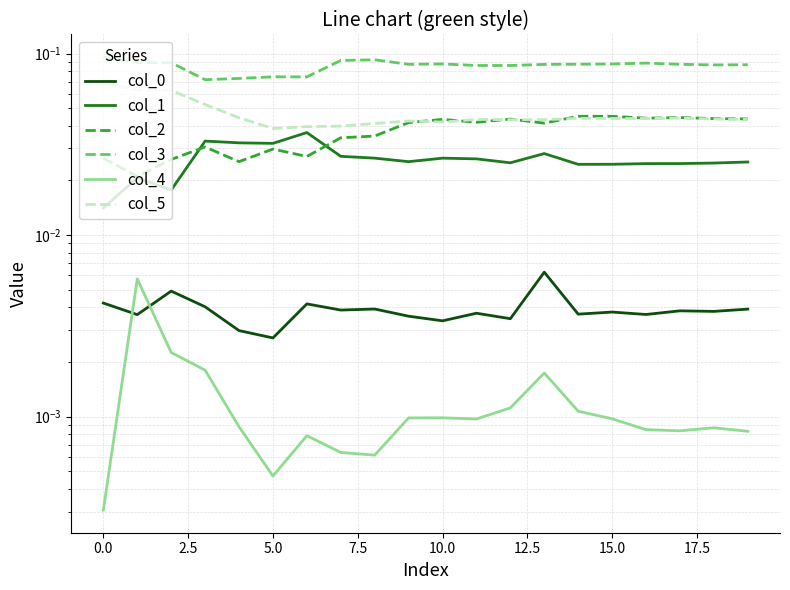

How many lines are shown in the chart?

6